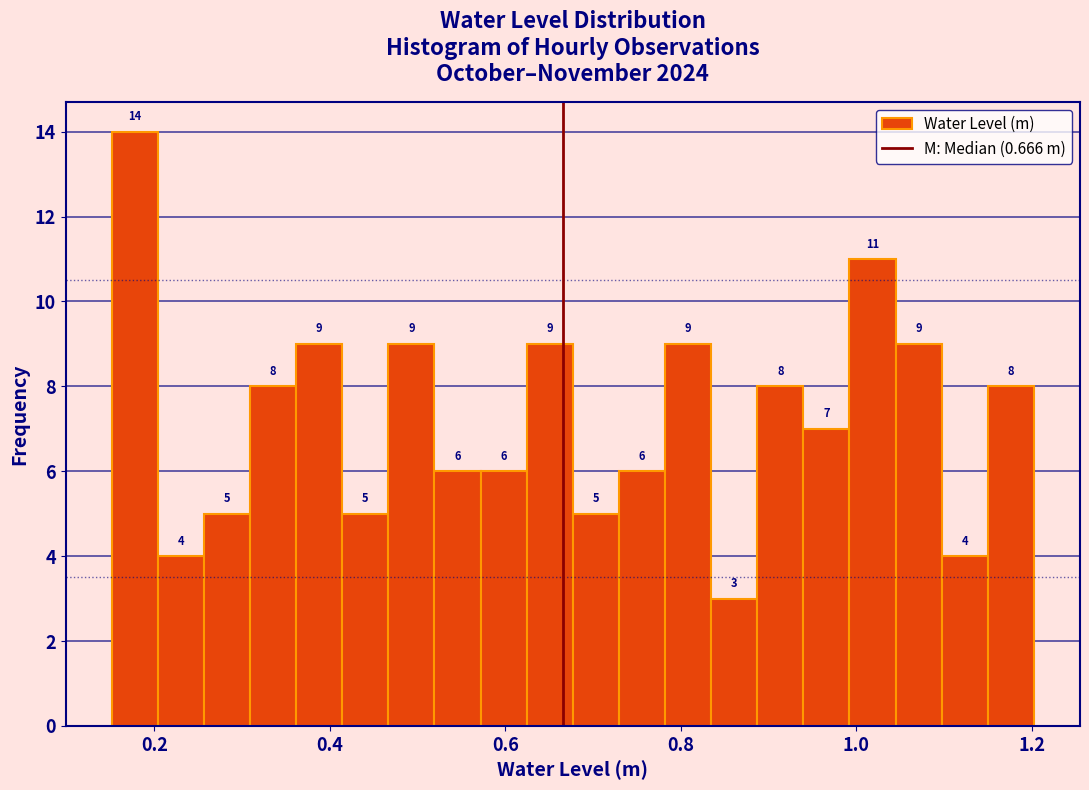

Around what value on the x-axis is the tallest bar? Give the approximate position of its centre, as read against the axis.

0.18